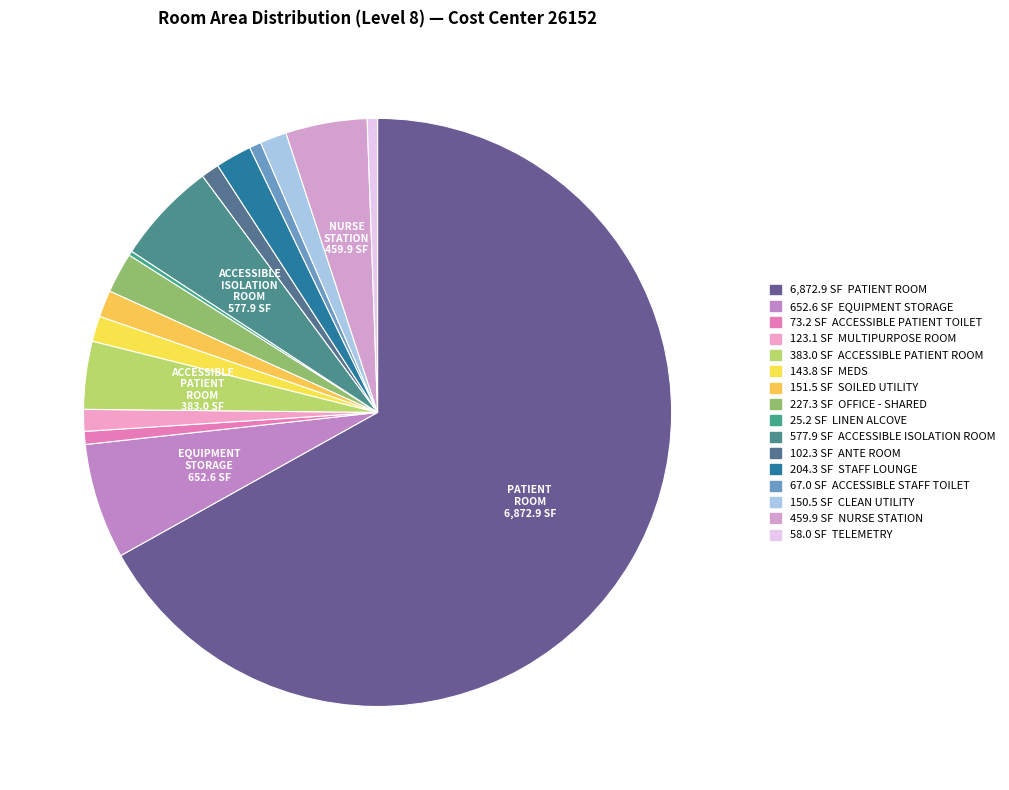

Which category has the biggest portion of the pie?

PATIENT ROOM